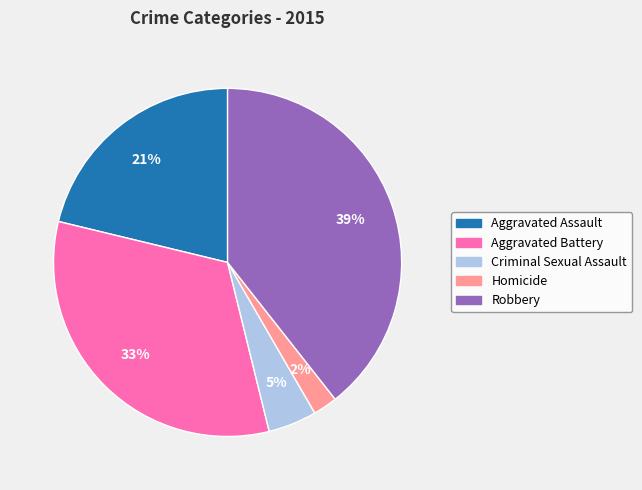

Count the number of slices in the pie.

5